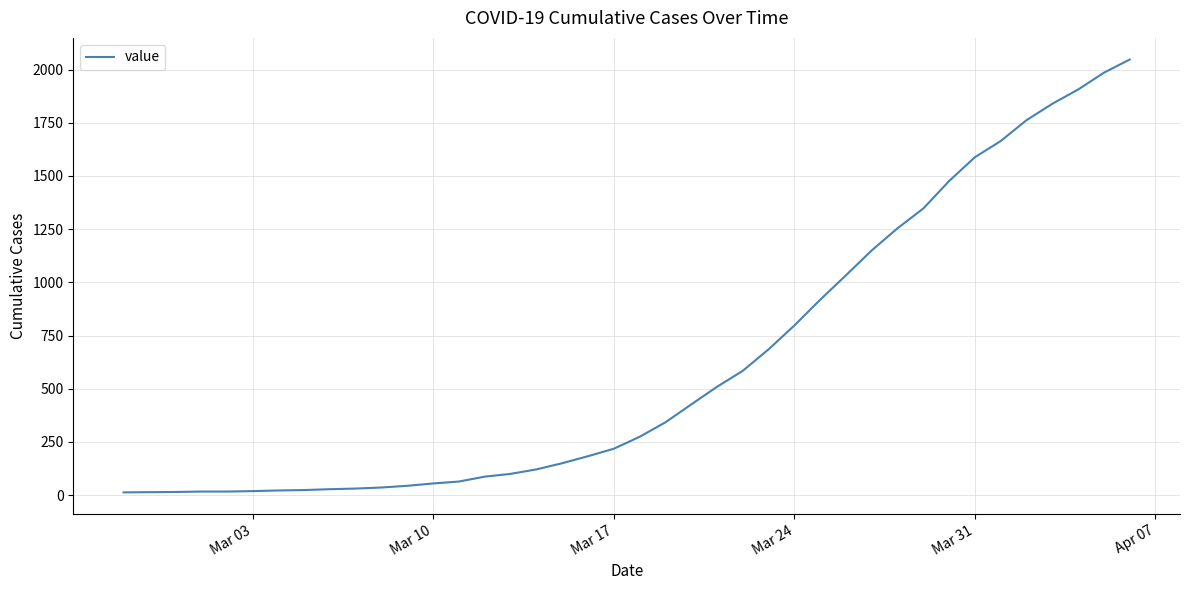

What is the maximum value shown in the chart?

2047